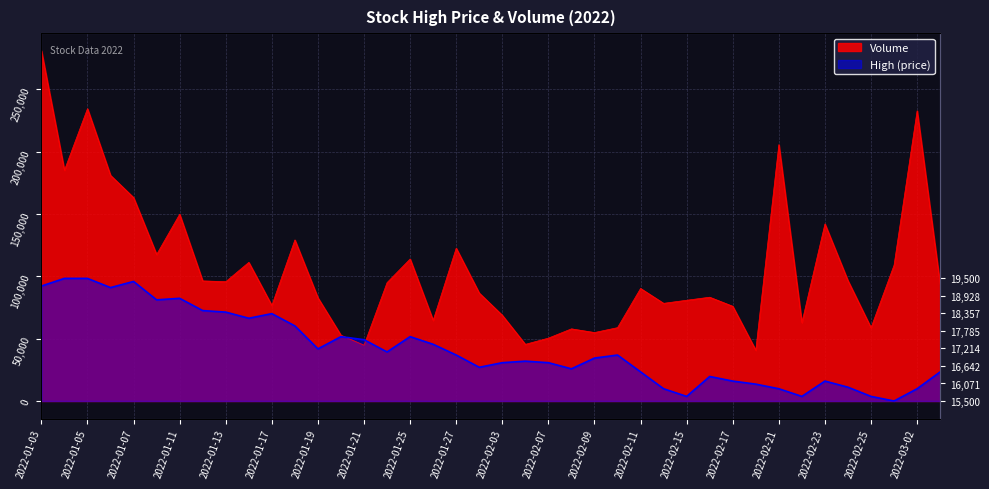

List the series in order of their peak value, lowest first.

High, Volume